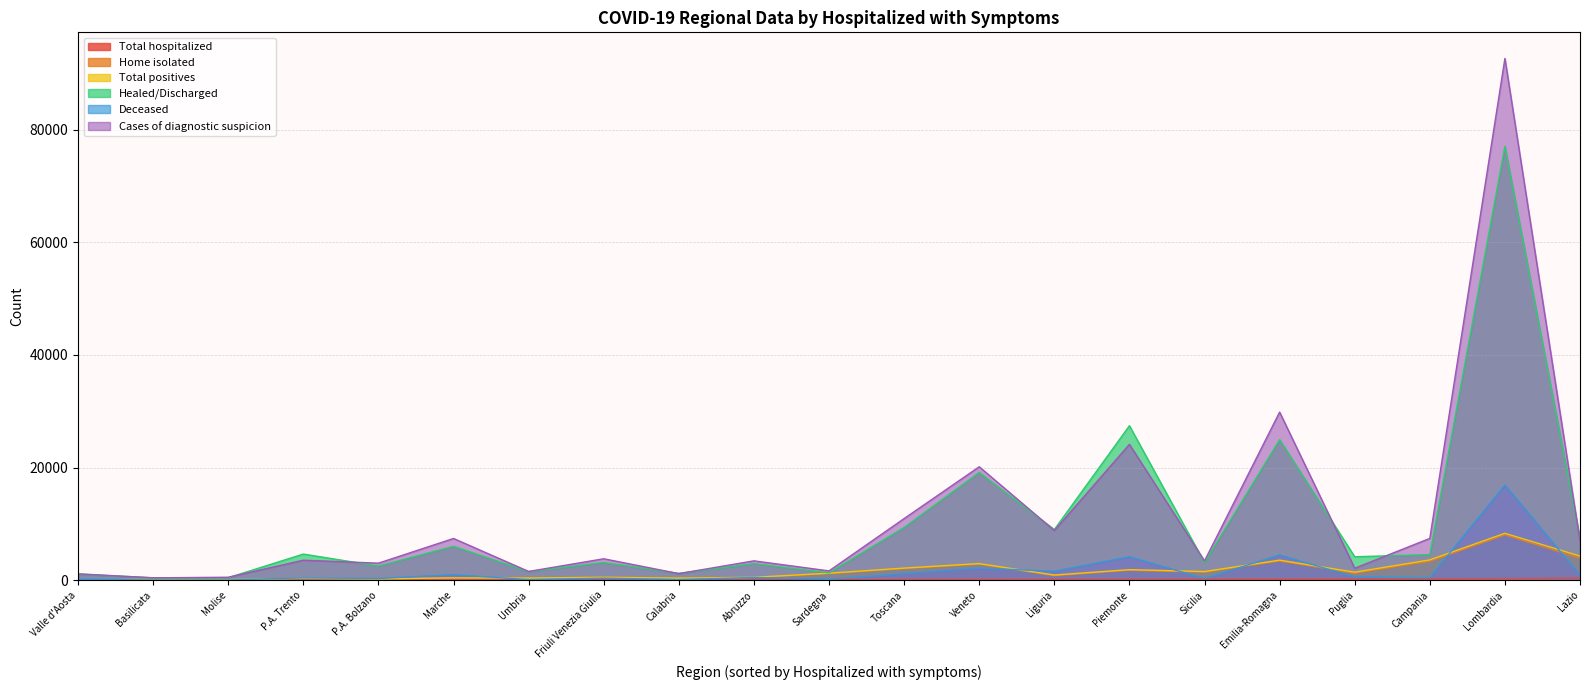

Where is the first local minimum for Total hospitalized?

Basilicata